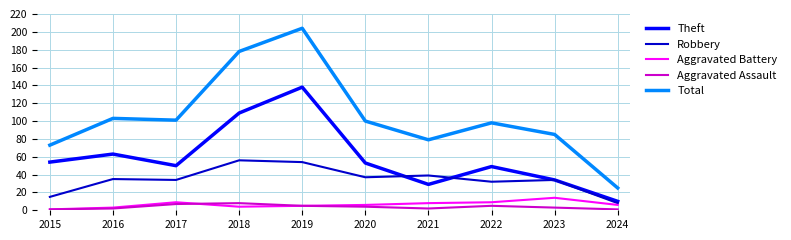

How many lines are shown in the chart?

5